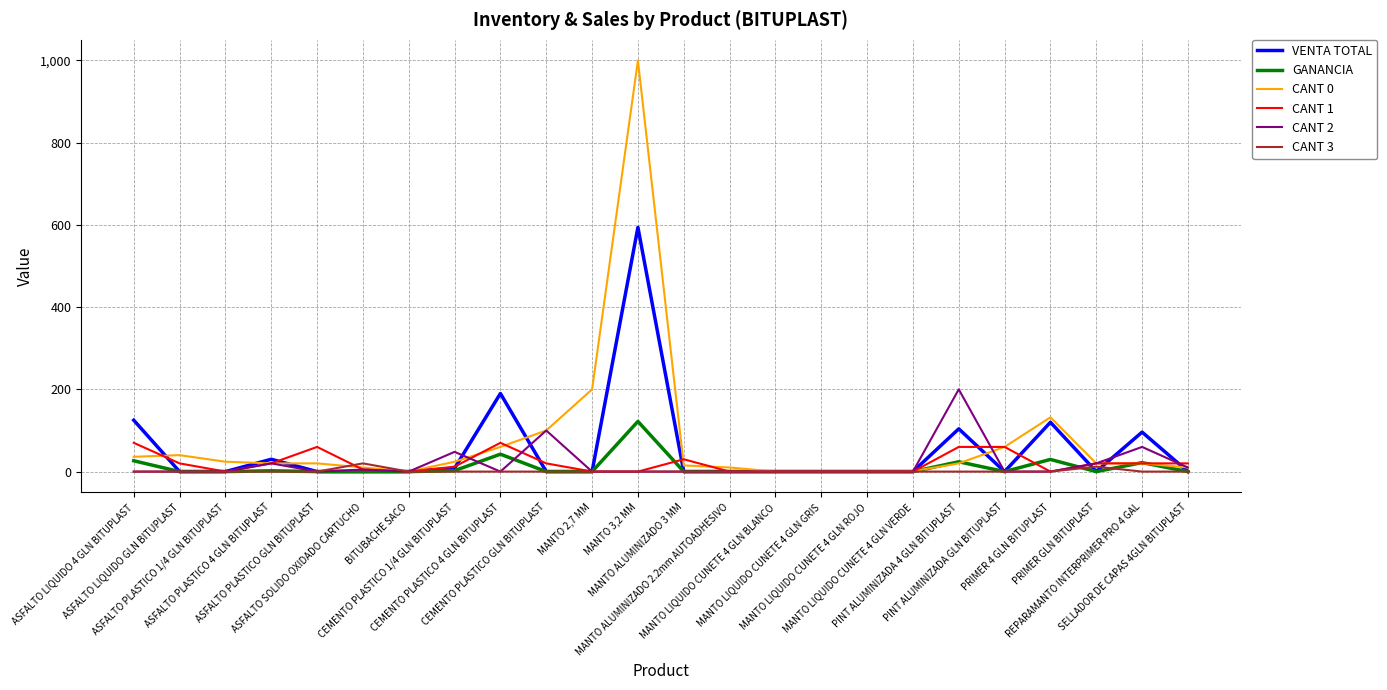

Which label corresponds to the largest value in the chart?

MANTO 3,2 MM